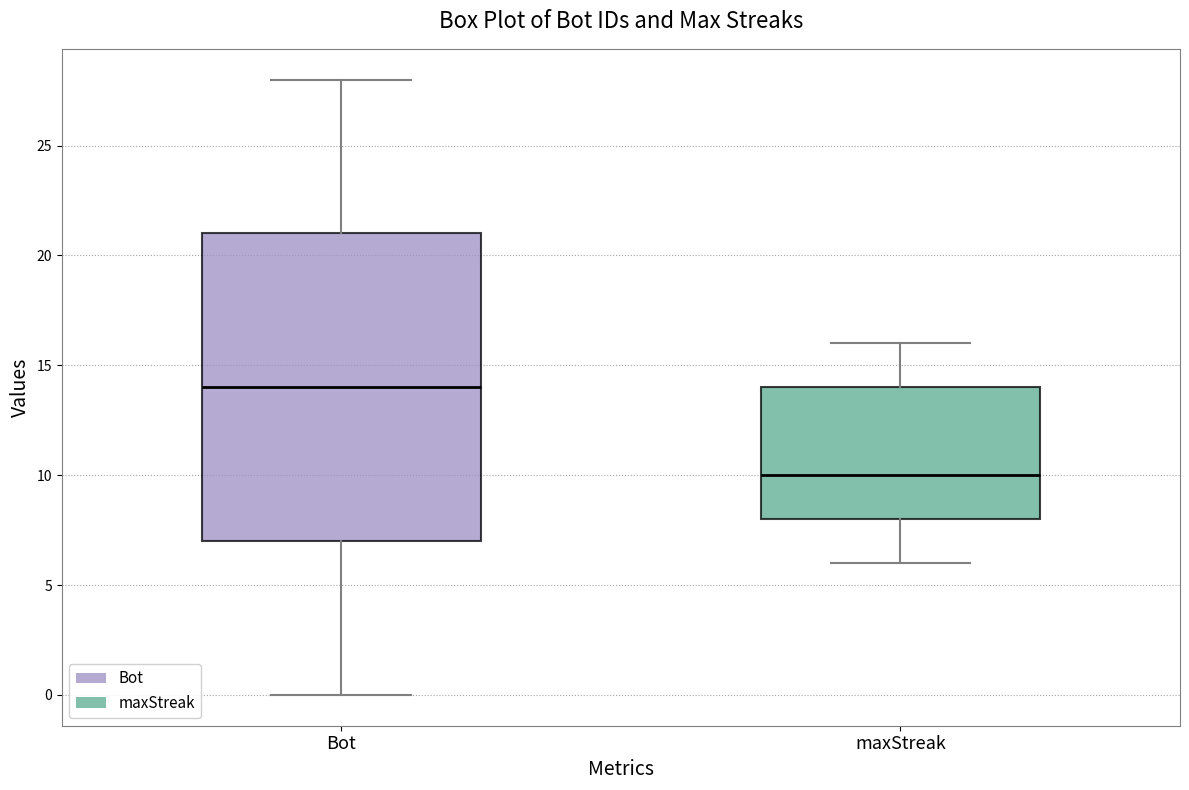

Which box has the lowest median line?

maxStreak